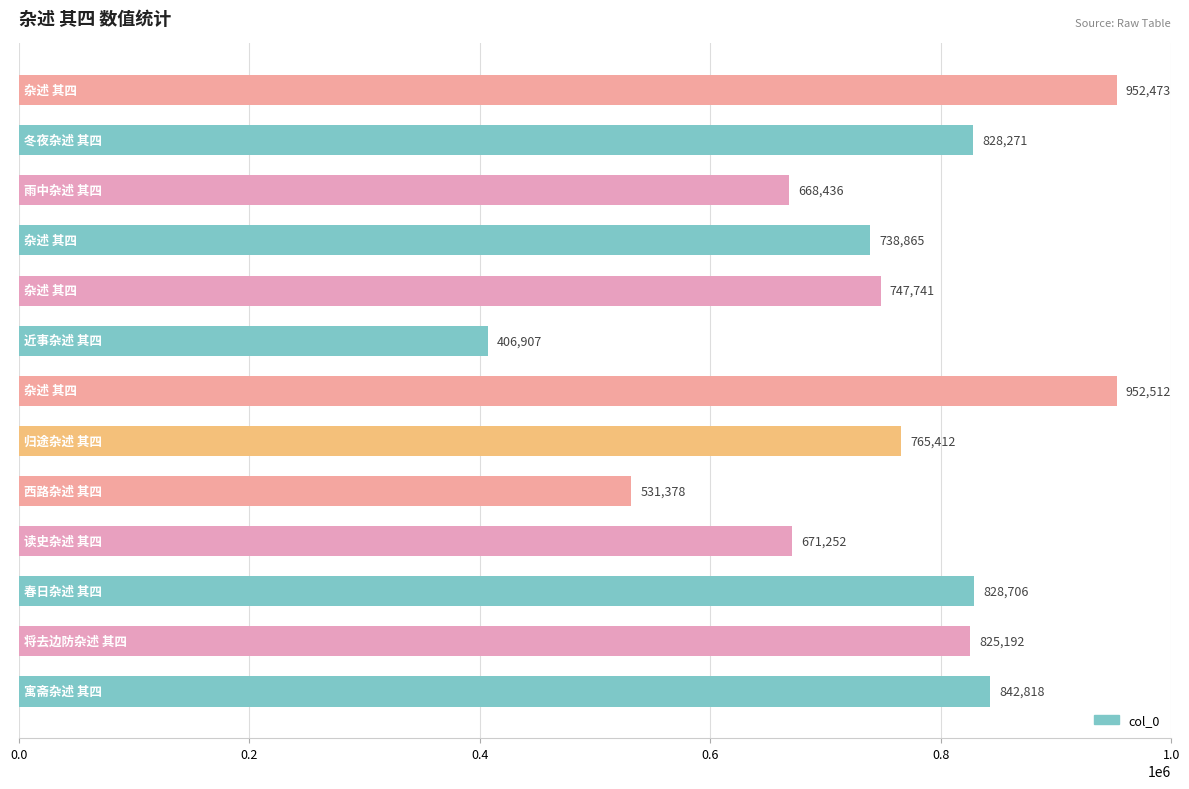

What is the difference between the maximum and minimum values?

545605